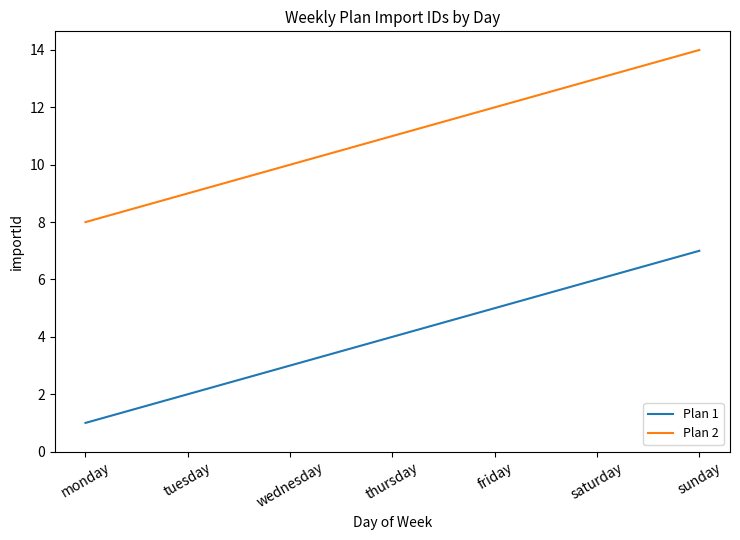

What is the approximate value of Plan 1 at monday?

1